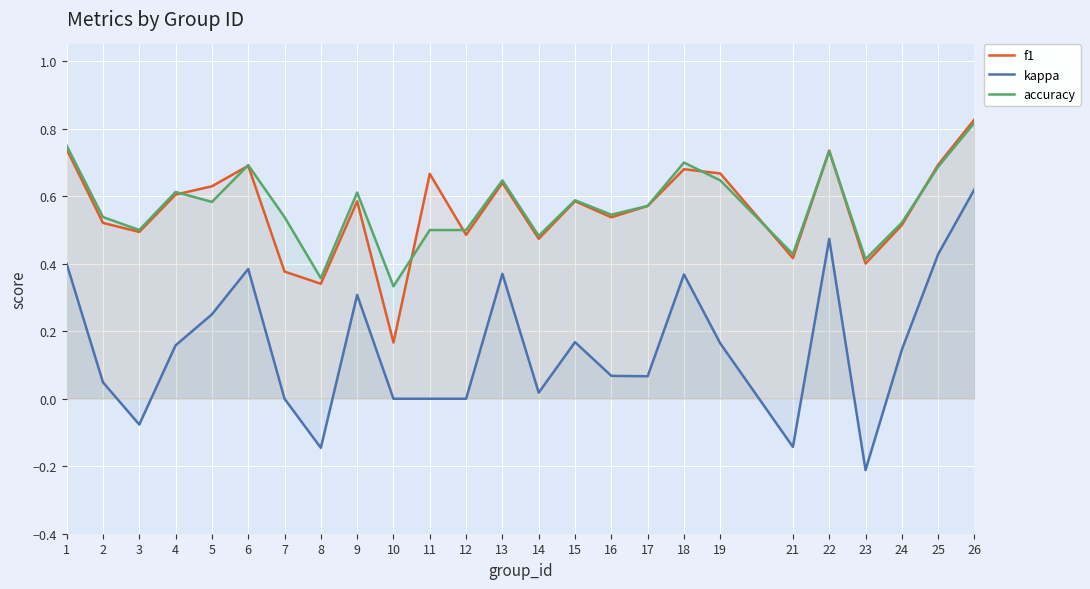

Which label corresponds to the smallest value in the chart?

23